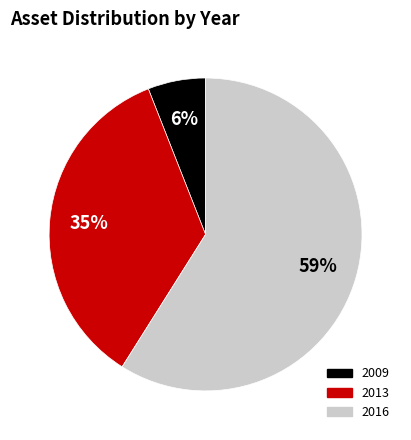

Is there a majority slice in this chart?

Yes